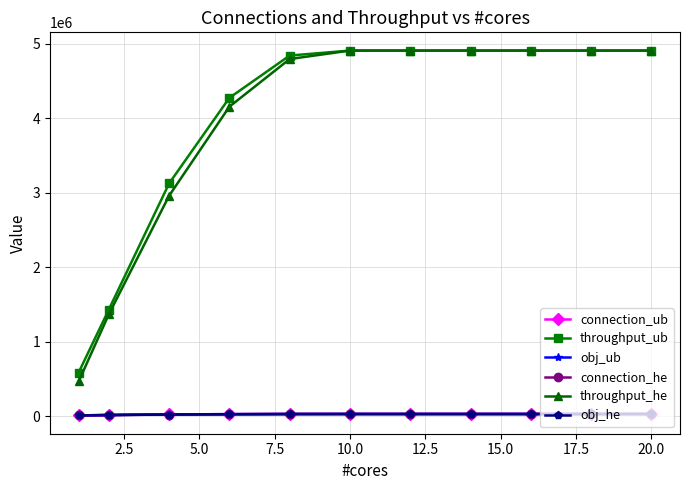

True or false: connection_he and obj_he cross at least once.

False